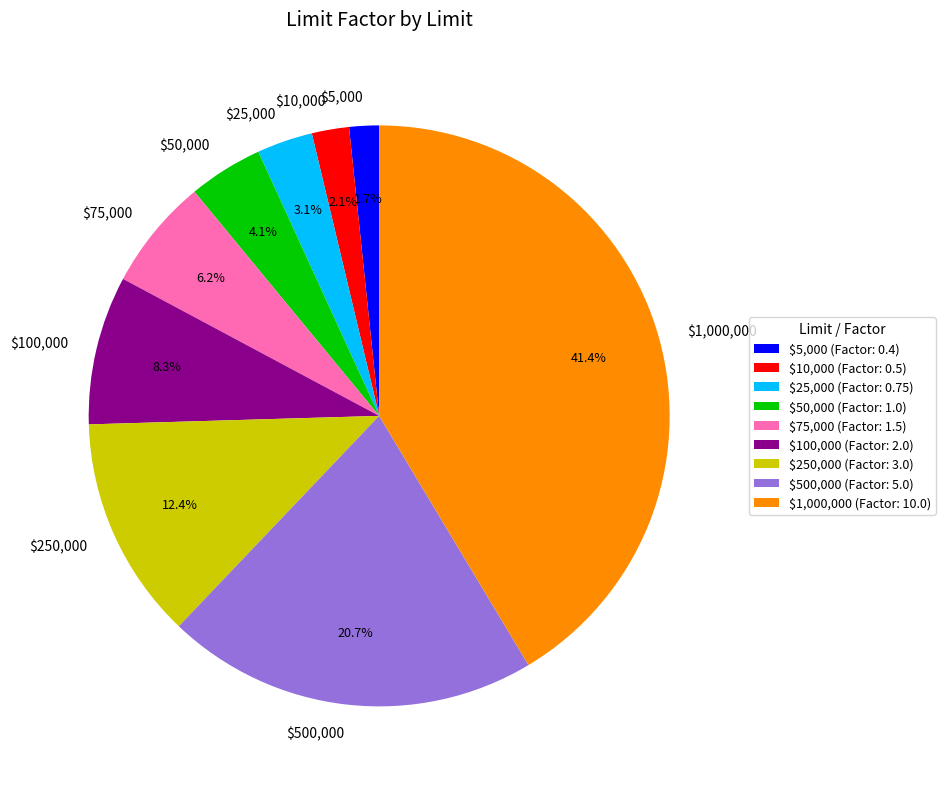

Does $100,000 account for over 50% of the chart?

No